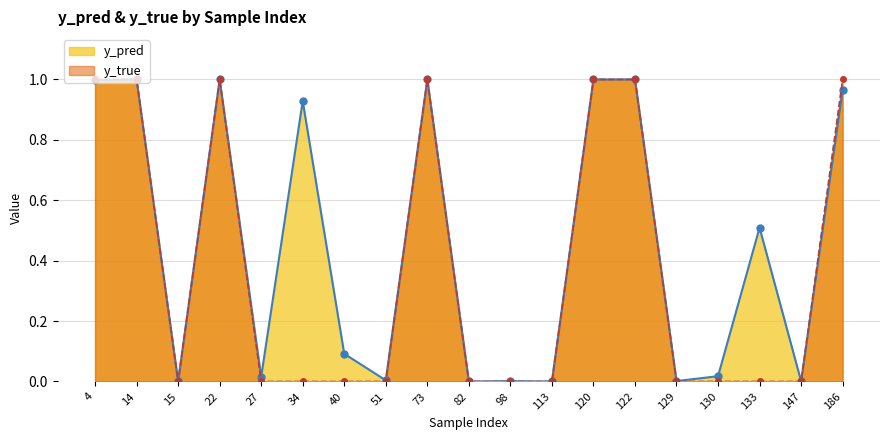

Where do y_pred and y_true first cross each other?

14 and 15